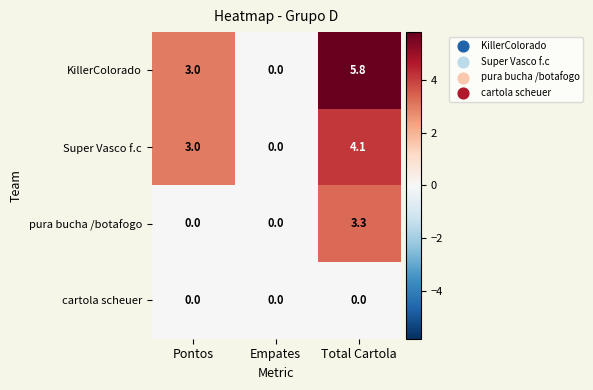

At Total Cartola, list the series in order from largest to smallest.

KillerColorado, Super Vasco f.c, pura bucha /botafogo, cartola scheuer